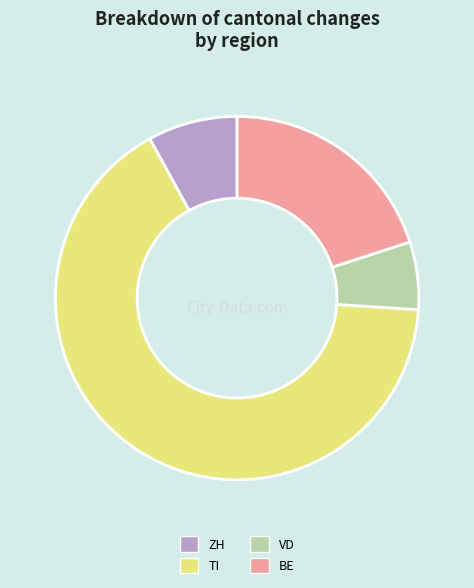

Combined, do VD and TI account for over 50%?

Yes